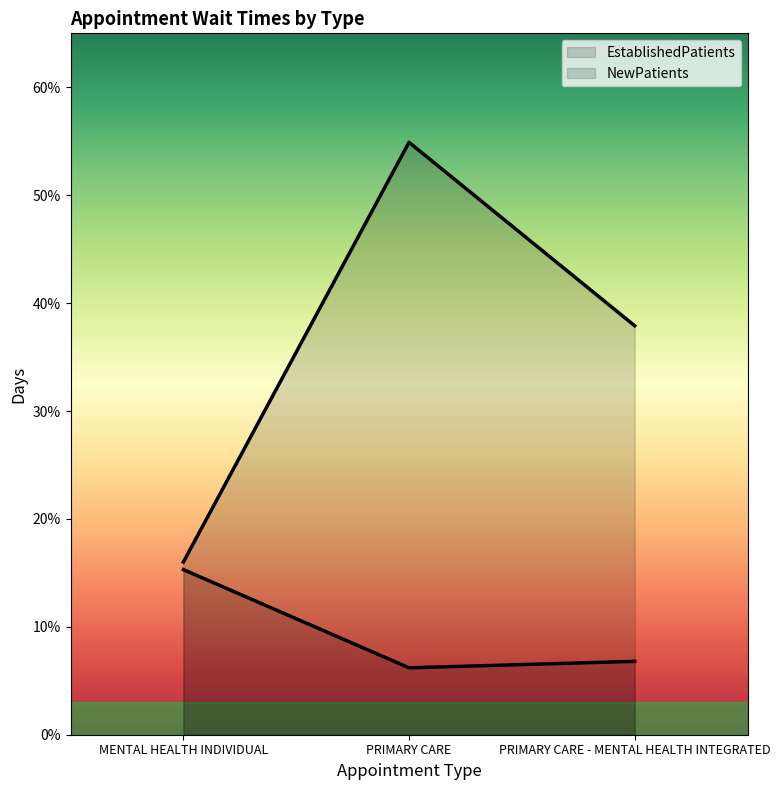

Rank the categories by NewPatients value from lowest to highest.

MENTAL HEALTH INDIVIDUAL, PRIMARY CARE - MENTAL HEALTH INTEGRATED, PRIMARY CARE